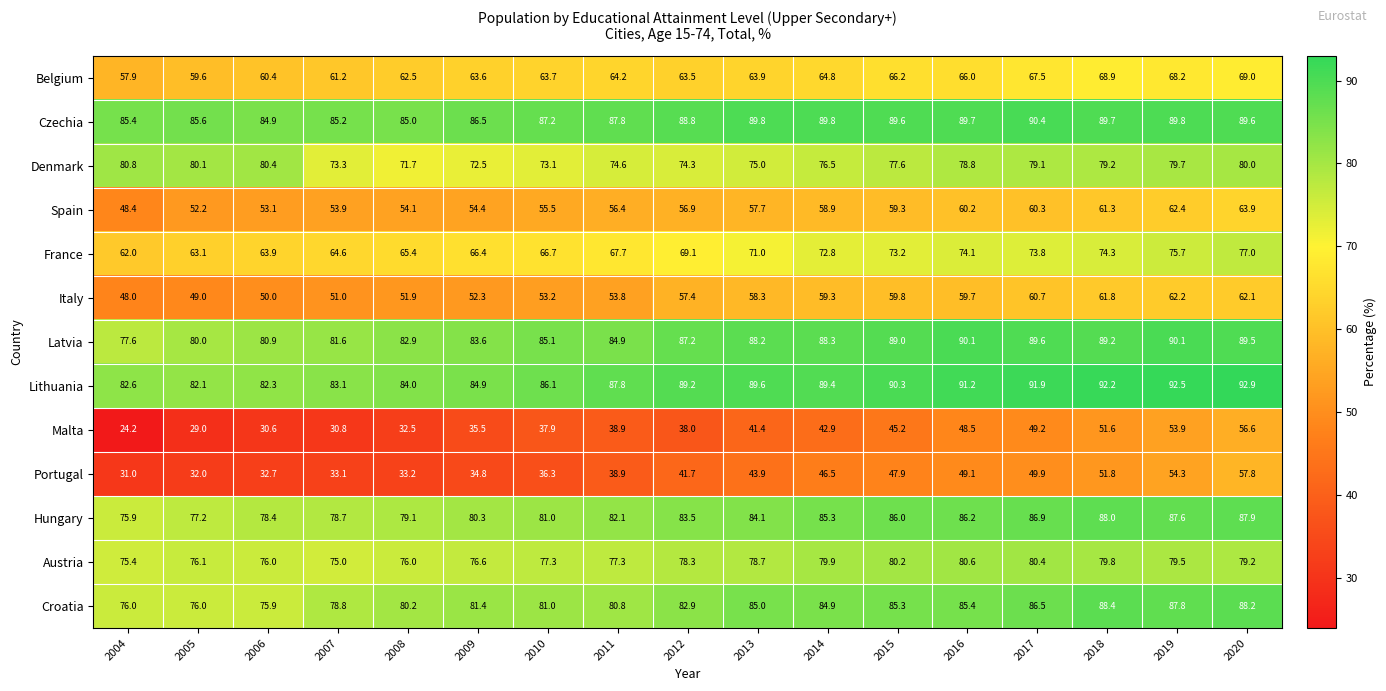

What is the approximate value of Spain at 2004?

48.4